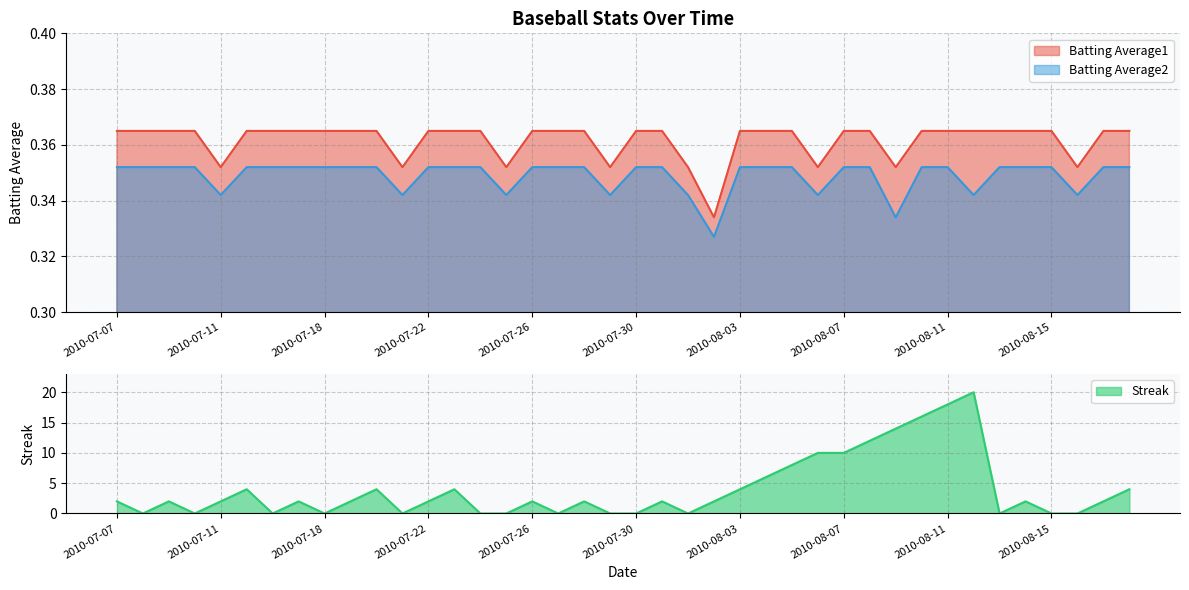

Which has a higher value, 2010-07-18 or 2010-08-16?

2010-07-18